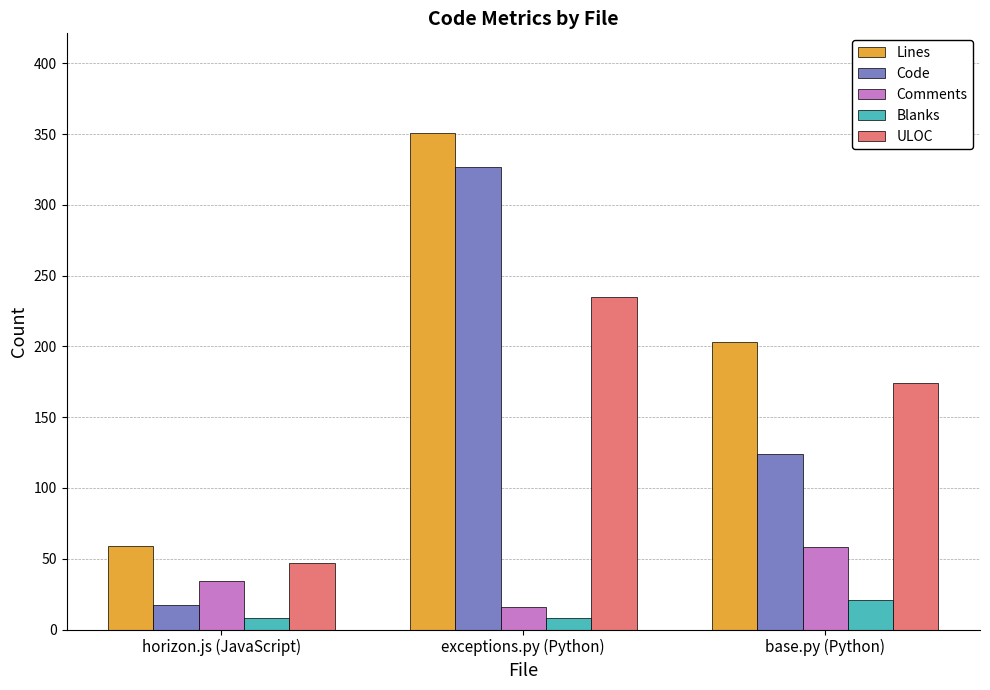

At exceptions.py (Python), list the series in order from smallest to largest.

Blanks, Comments, ULOC, Code, Lines